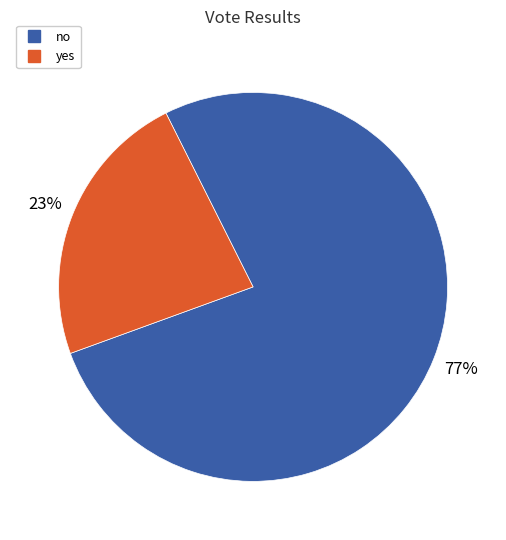

Do no and yes together represent more than half of the pie?

Yes